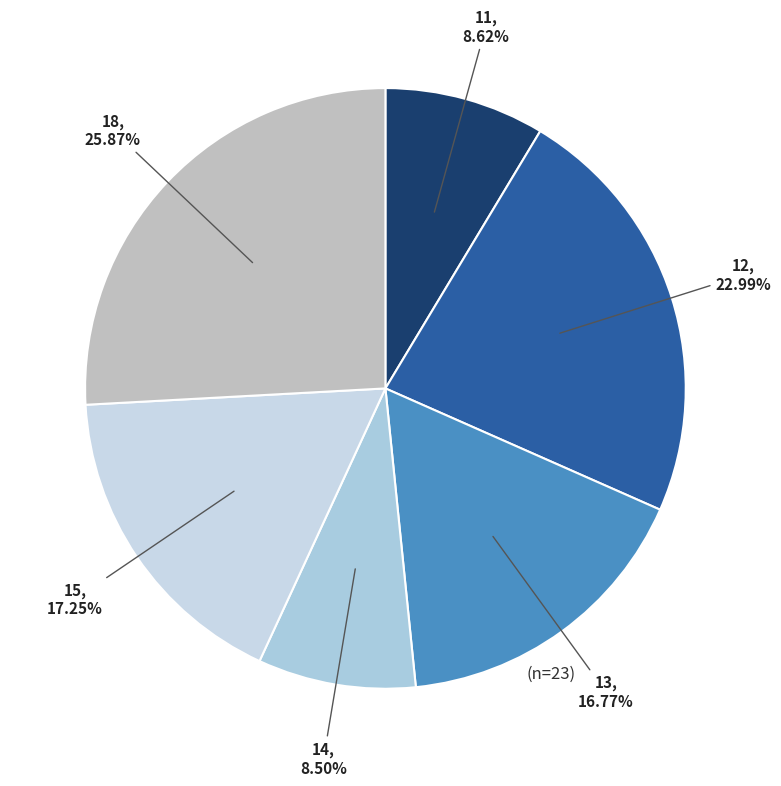

True or false: 18 accounts for 33% of the total.

False